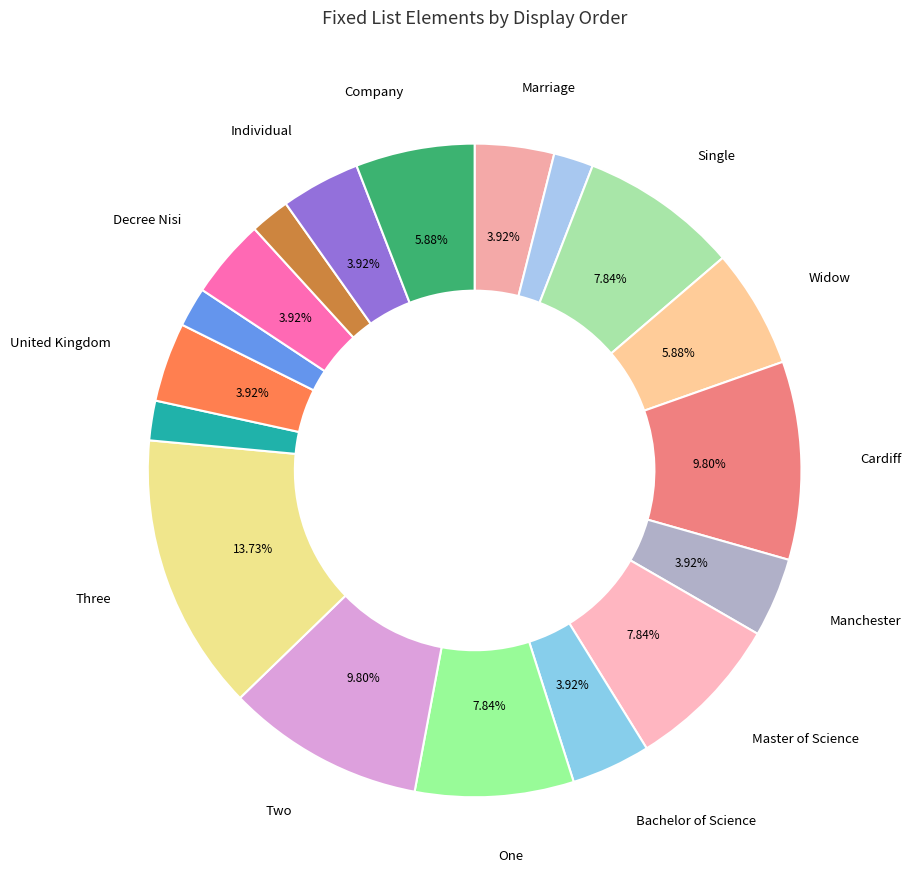

To the nearest percent, what is the difference between the largest and smallest slice percentages?

12%